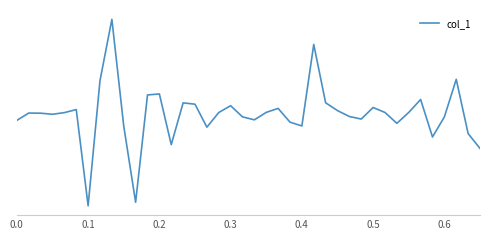

Is this an area chart (filled region under the line)?

No